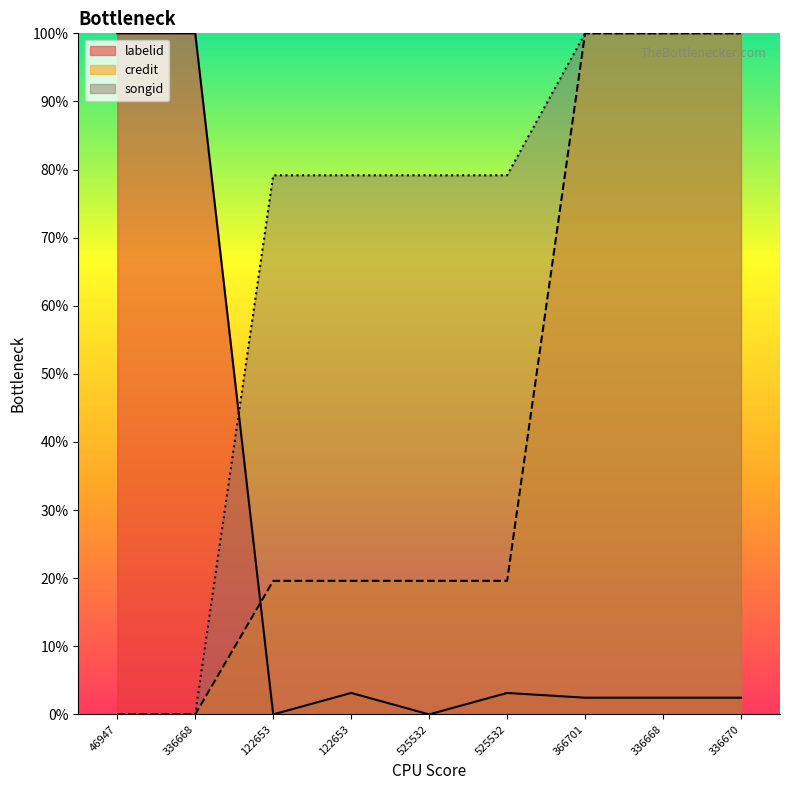

Read the songid value at 336670.

100.0